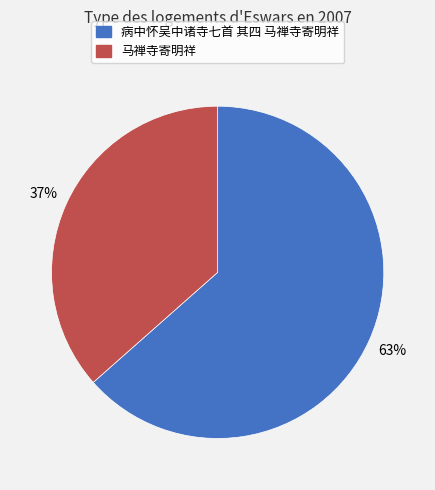

Between 马禅寺寄明祥 and 病中怀吴中诸寺七首 其四 马禅寺寄明祥, which is larger?

病中怀吴中诸寺七首 其四 马禅寺寄明祥